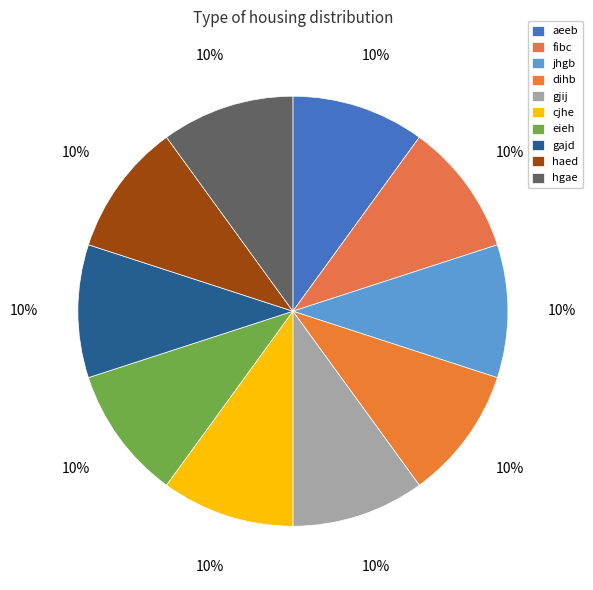

How much of the chart is everything except fibc?

90.0%